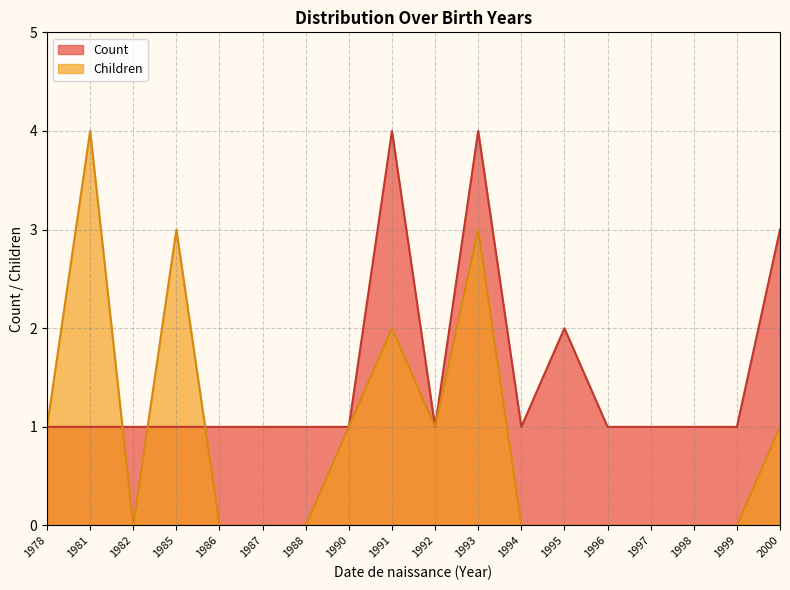

True or false: Count and Children cross at least once.

True